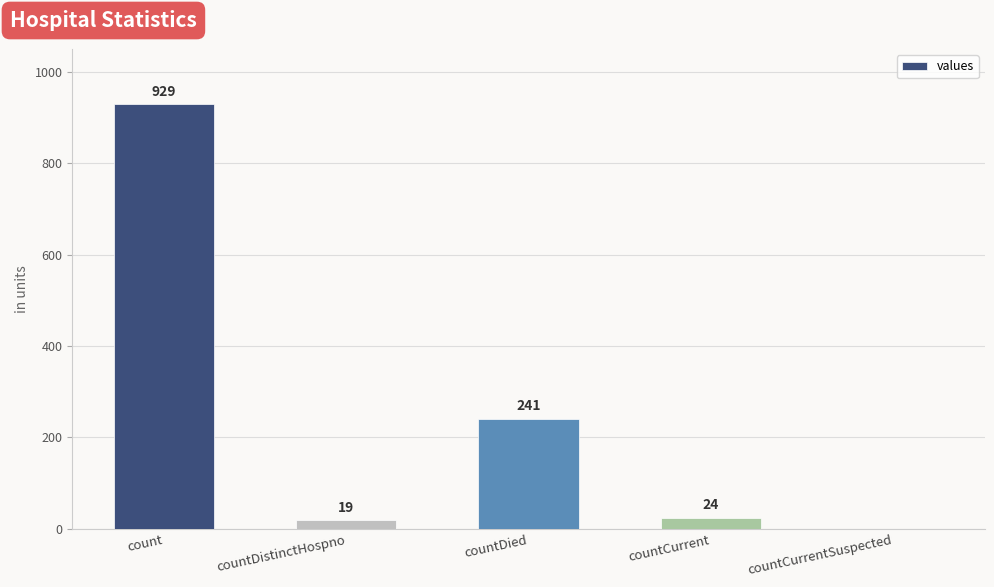

At which category does the chart reach its peak across all series?

count